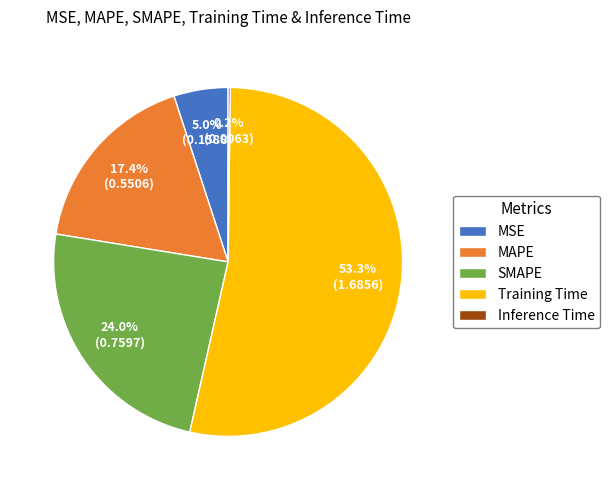

Is there any slice that represents more than half of the pie?

Yes